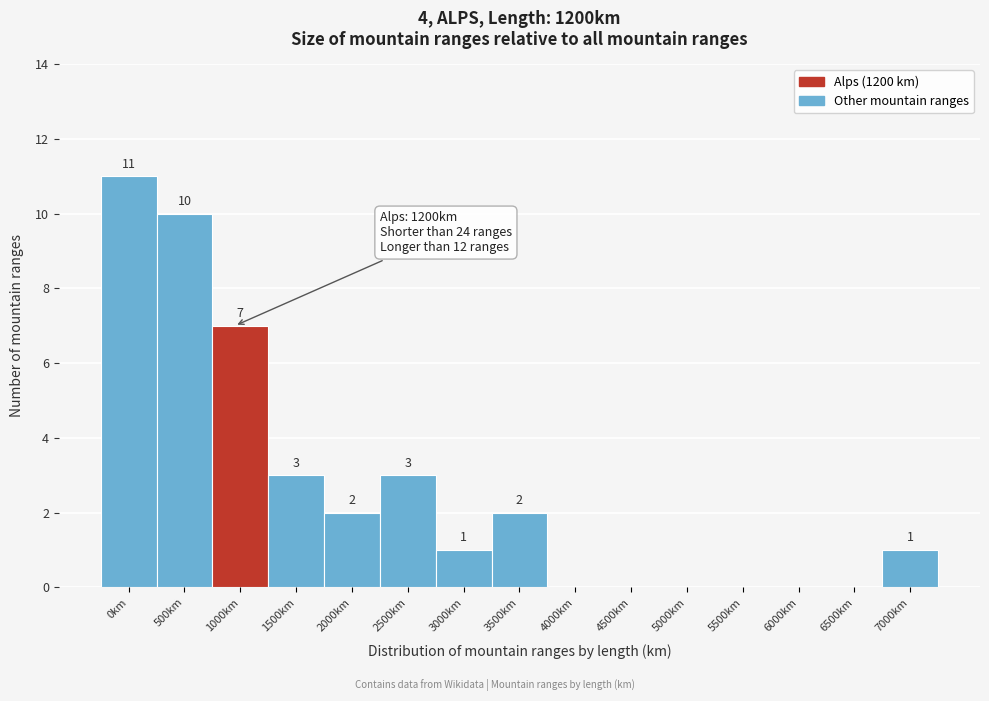

Reading right to left, extract all data points from this chart.

7000km=1	6500km=0	6000km=0	5500km=0	5000km=0	4500km=0	4000km=0	3500km=2	3000km=1	2500km=3	2000km=2	1500km=3	1000km=7	500km=10	0km=11